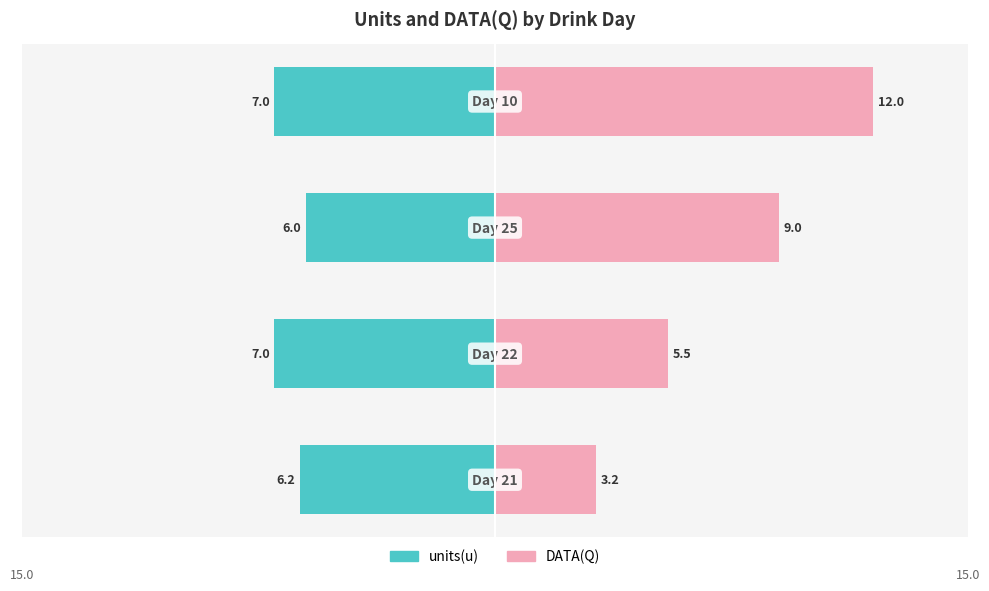

Is it true that DATA(Q) equals 2.7 at −10?

False